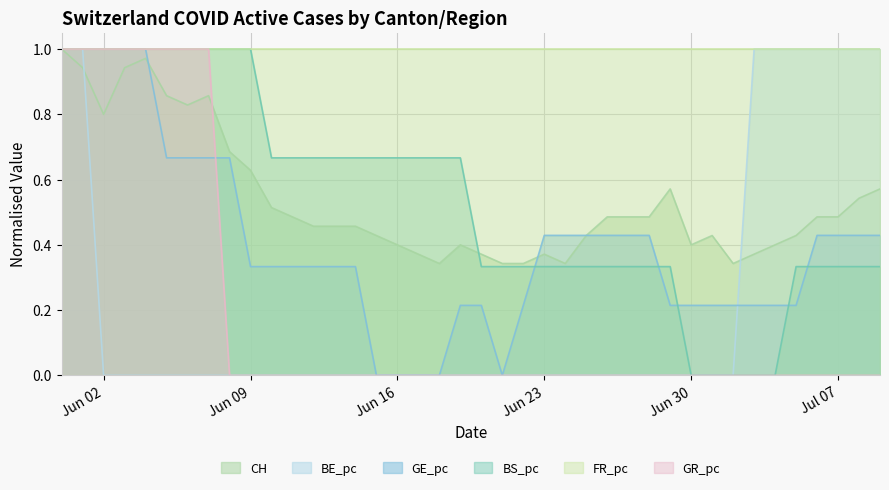

Is it true that GR_pc equals 0.0 at Jun 23?

True